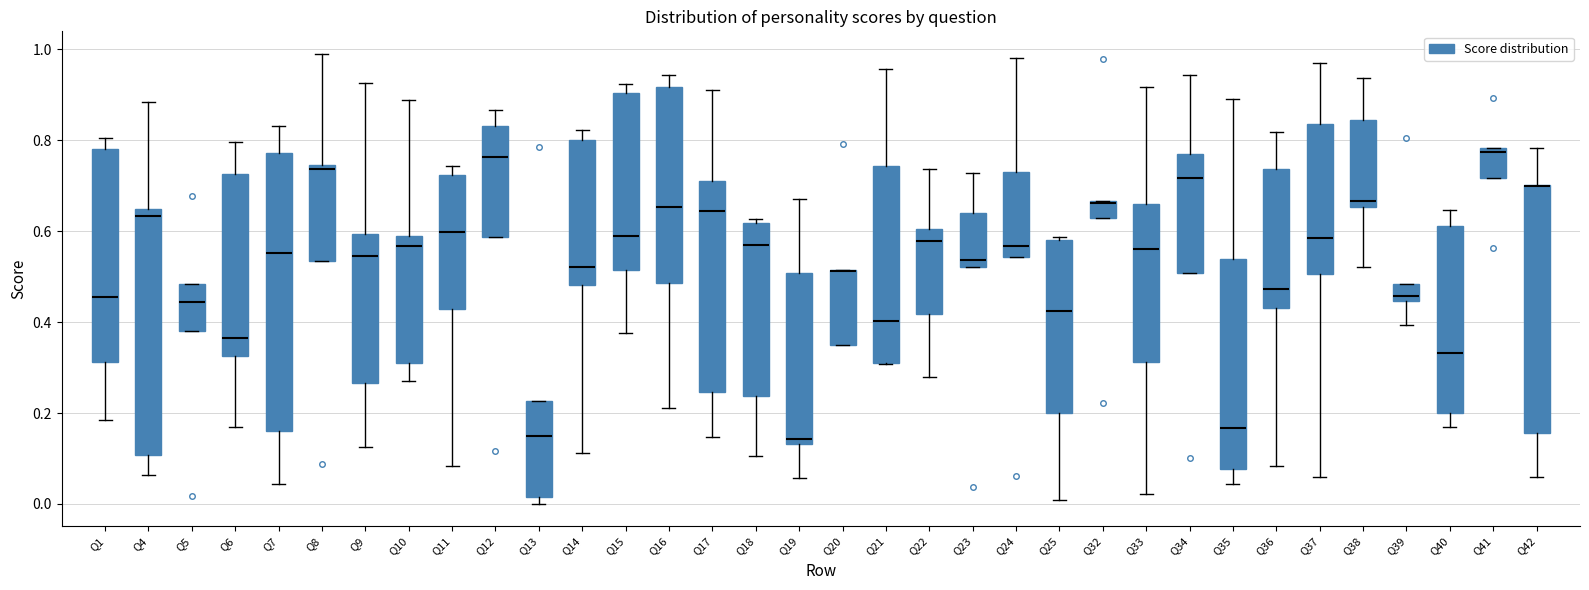

Reading left to right, read every box against the y-axis: the position of its median line, the range the box covers, and the ends of its whiskers. The values are not printed on the chart, so give them approximately, as read against the axis.

Q1: median 0.46, box 0.32 to 0.78, whiskers 0.18 to 0.80
Q4: median 0.64 (just below the box's upper edge), box 0.10 to 0.64, whiskers 0.06 to 0.88
Q5: median 0.44, box 0.38 to 0.48, whiskers 0.38 to 0.48
Q6: median 0.36, box 0.32 to 0.72, whiskers 0.16 to 0.80
Q7: median 0.56, box 0.16 to 0.78, whiskers 0.04 to 0.84
Q8: median 0.74 (just below the box's upper edge), box 0.54 to 0.74, whiskers 0.54 to 0.98
Q9: median 0.54, box 0.26 to 0.60, whiskers 0.12 to 0.92
Q10: median 0.56, box 0.30 to 0.58, whiskers 0.26 to 0.88
Q11: median 0.60, box 0.42 to 0.72, whiskers 0.08 to 0.74
Q12: median 0.76, box 0.58 to 0.84, whiskers 0.58 to 0.86
Q13: median 0.16, box 0.02 to 0.22, whiskers 0.00 to 0.22
Q14: median 0.52, box 0.48 to 0.80, whiskers 0.12 to 0.82
Q15: median 0.58, box 0.52 to 0.90, whiskers 0.38 to 0.92
Q16: median 0.66, box 0.48 to 0.92, whiskers 0.22 to 0.94
Q17: median 0.64, box 0.24 to 0.70, whiskers 0.14 to 0.92
Q18: median 0.56, box 0.24 to 0.62, whiskers 0.10 to 0.62 (just above the box's upper edge)
Q19: median 0.14 (just above the box's lower edge), box 0.14 to 0.50, whiskers 0.06 to 0.68
Q20: median 0.52 (drawn on the box's upper edge), box 0.36 to 0.52, whiskers 0.36 to 0.52
Q21: median 0.40, box 0.30 to 0.74, whiskers 0.30 to 0.96
Q22: median 0.58, box 0.42 to 0.60, whiskers 0.28 to 0.74
Q23: median 0.54, box 0.52 to 0.64, whiskers 0.52 to 0.72
Q24: median 0.56, box 0.54 to 0.72, whiskers 0.54 to 0.98
Q25: median 0.42, box 0.20 to 0.58, whiskers 0.00 to 0.58 (just above the box's upper edge)
Q32: median 0.66 (drawn on the box's upper edge), box 0.62 to 0.66, whiskers 0.62 to 0.66
Q33: median 0.56, box 0.32 to 0.66, whiskers 0.02 to 0.92
Q34: median 0.72, box 0.50 to 0.76, whiskers 0.50 to 0.94
Q35: median 0.16, box 0.08 to 0.54, whiskers 0.04 to 0.90
Q36: median 0.48, box 0.44 to 0.74, whiskers 0.08 to 0.82
Q37: median 0.58, box 0.50 to 0.84, whiskers 0.06 to 0.98
Q38: median 0.66 (just above the box's lower edge), box 0.66 to 0.84, whiskers 0.52 to 0.94
Q39: median 0.46, box 0.44 to 0.48, whiskers 0.40 to 0.48
Q40: median 0.34, box 0.20 to 0.62, whiskers 0.16 to 0.64
Q41: median 0.78 (just below the box's upper edge), box 0.72 to 0.78, whiskers 0.72 to 0.78
Q42: median 0.70 (drawn on the box's upper edge), box 0.16 to 0.70, whiskers 0.06 to 0.78